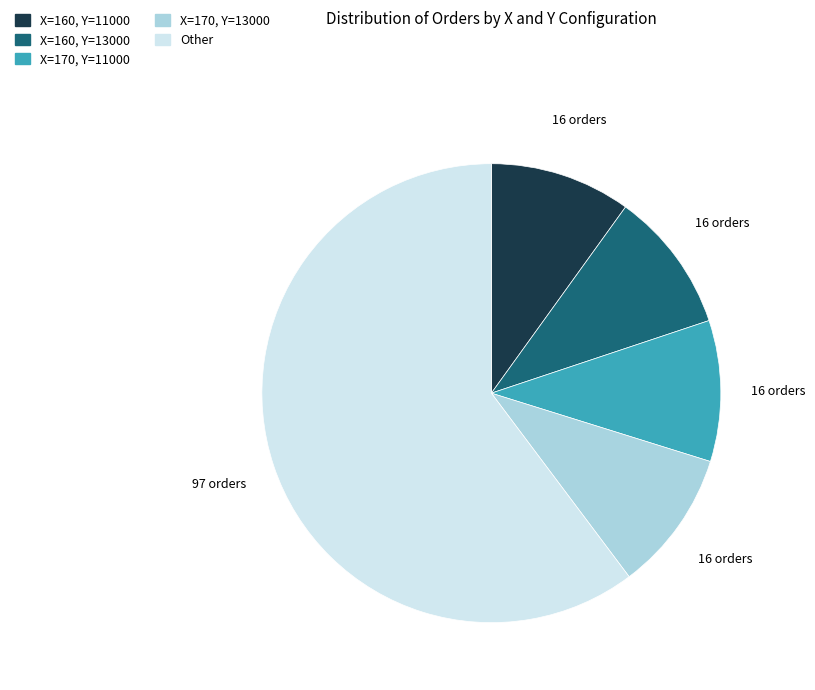

Do X=170, Y=11000 and Other together represent more than half of the pie?

Yes